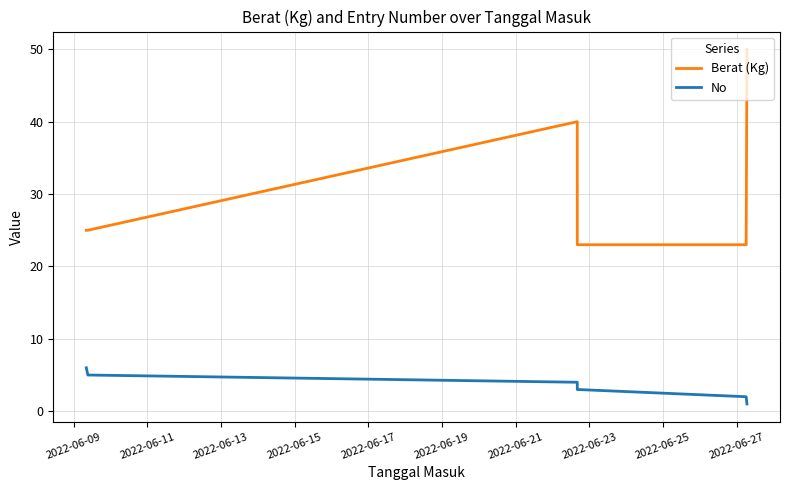

What is the maximum value for No?

6